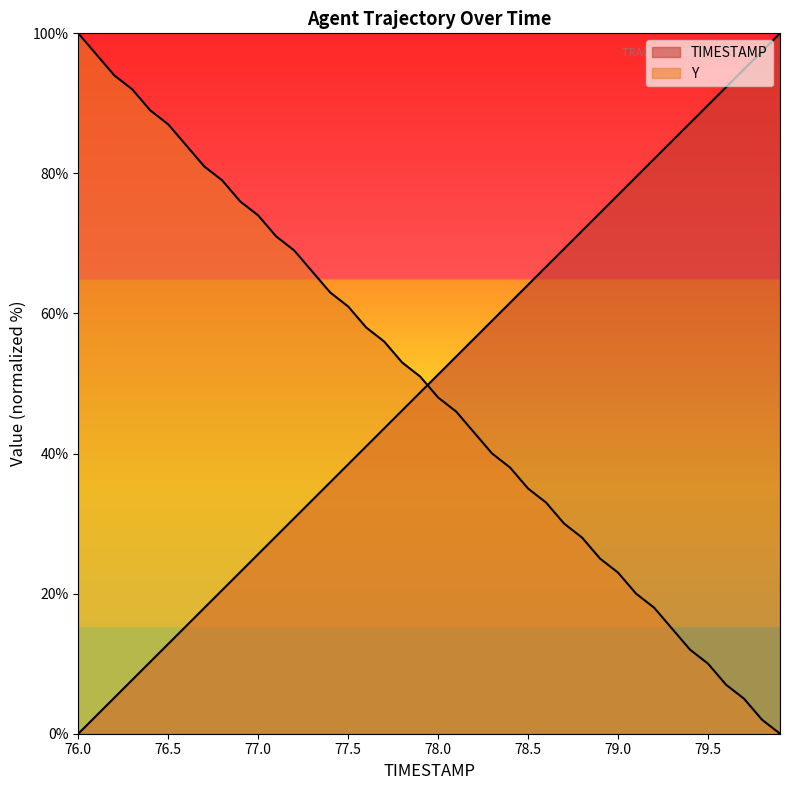

What is the label of the 10th point from the right?

79.0